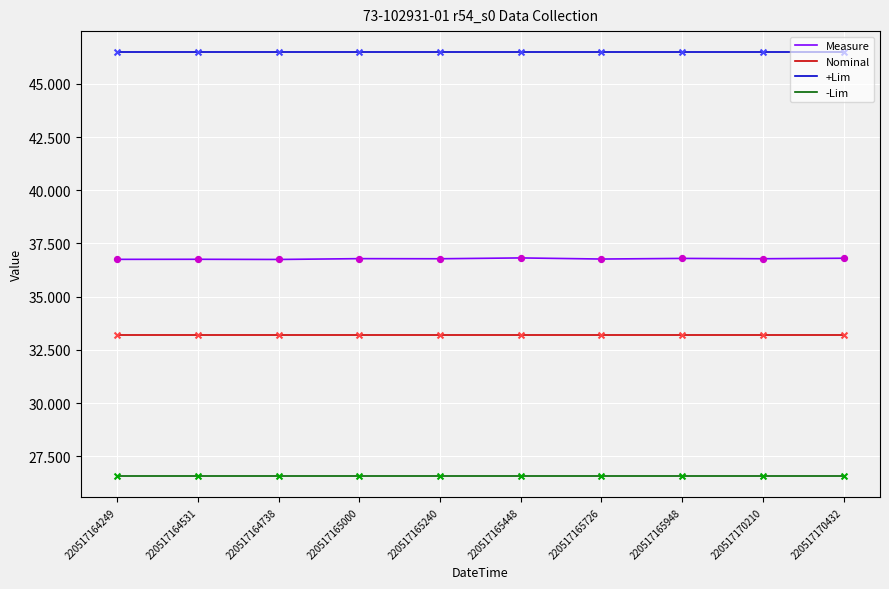

Is the value of +Lim at 220517170432 greater than the value of Nominal at 220517164531?

Yes